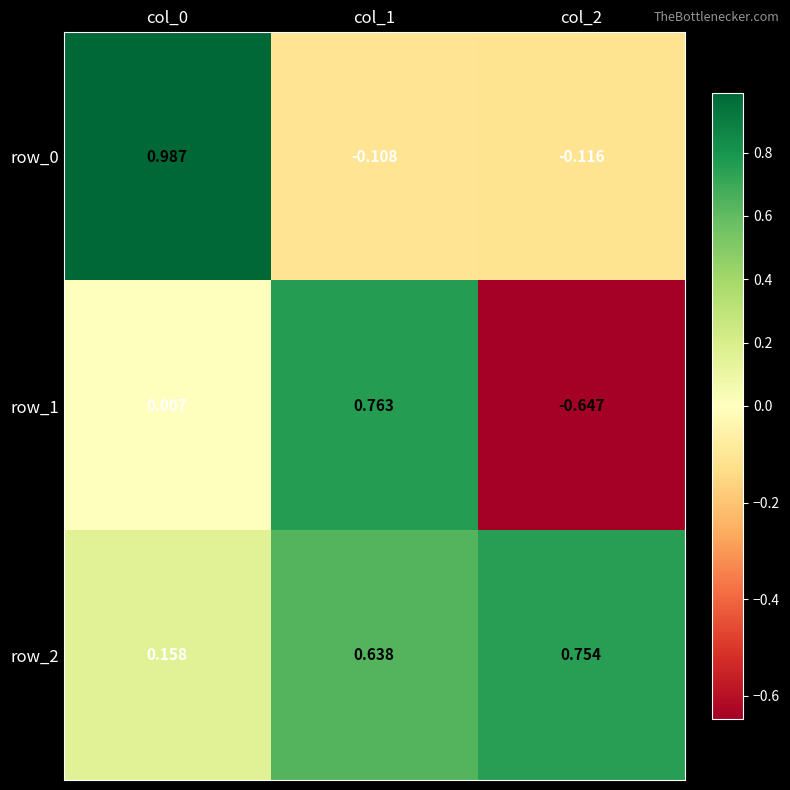

Which series has the largest range (max minus min)?

row_1